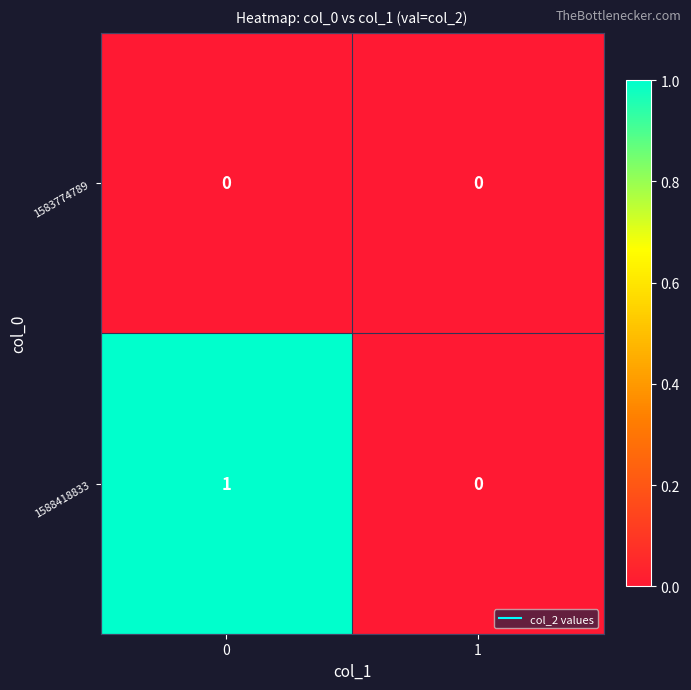

Reading left to right, what are all the values shown in this chart?

1583774789: 0	0
1588418833: 1	0